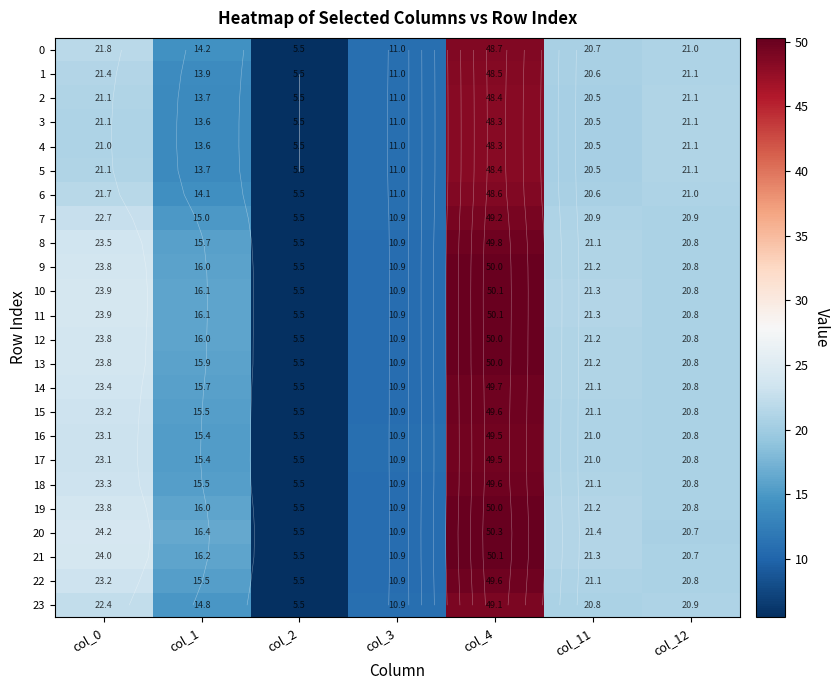

The 17 series shows 13.1 at col_4. True or false?

False